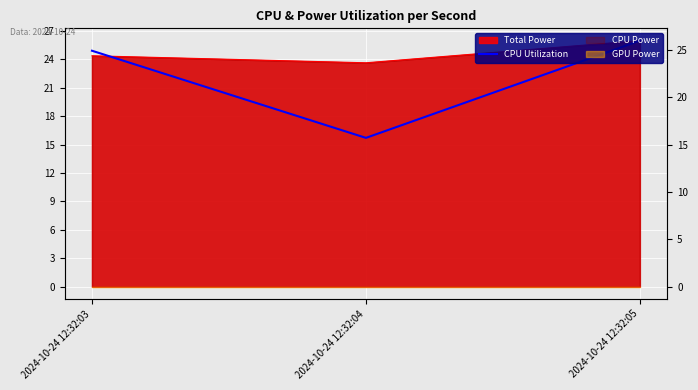

Reading right to left, transcribe all the data shown in this chart.

2024-10-24 12:32:05=26.0	2024-10-24 12:32:04=15.7	2024-10-24 12:32:03=24.9